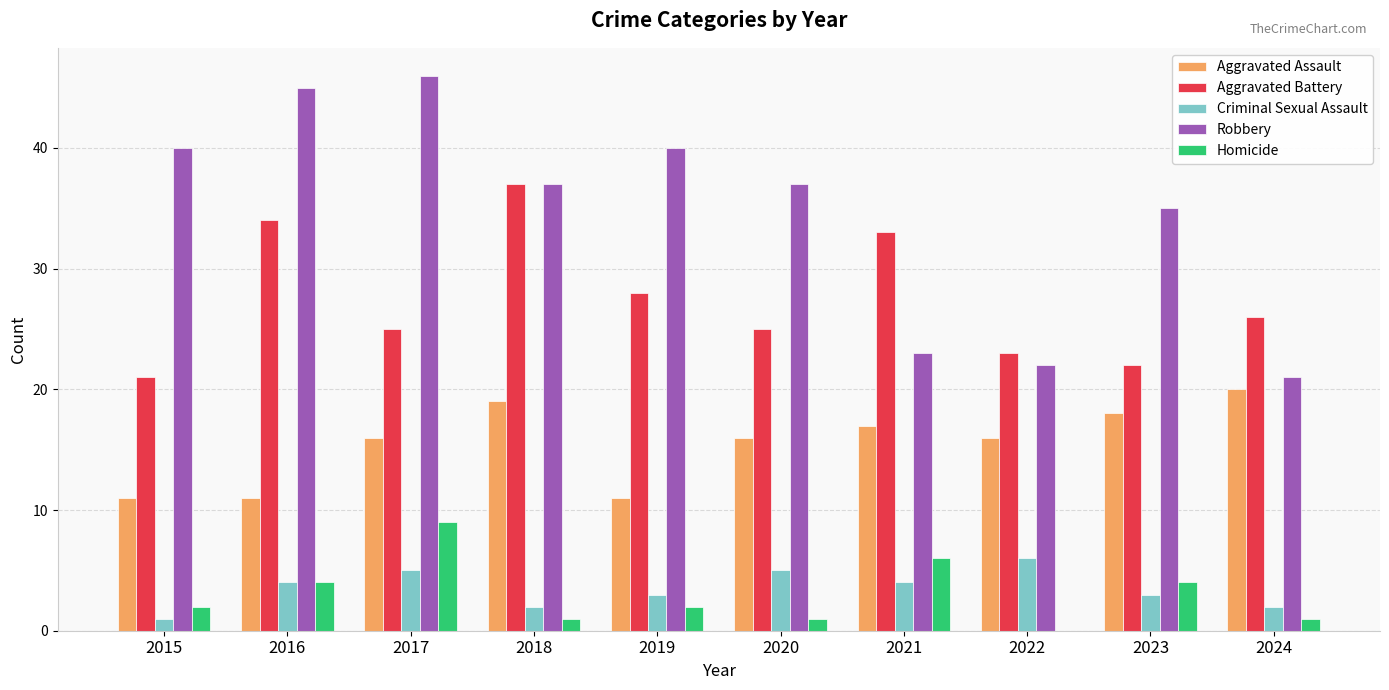

What is the sum of the Criminal Sexual Assault values at 2022 and 2019?

9